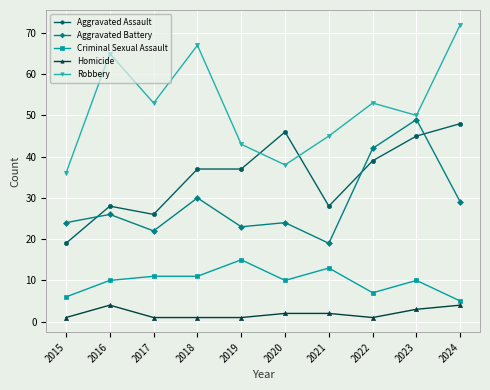

What is the value of the Criminal Sexual Assault point at the 1st from the left?

6